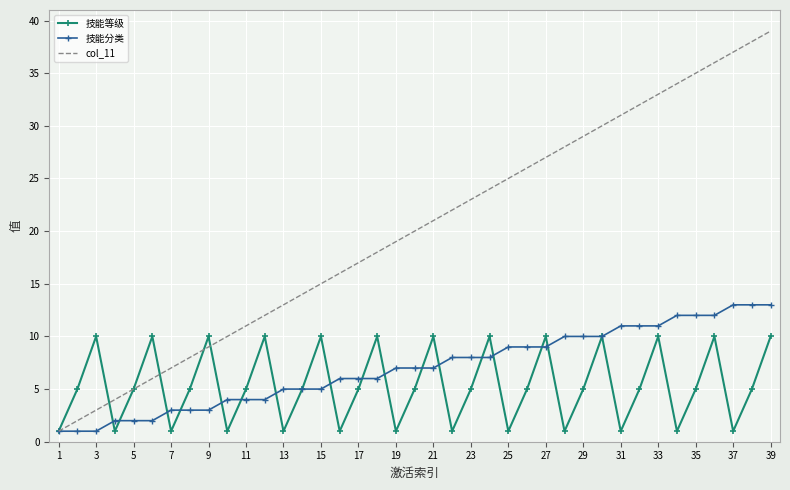

List the series in order of their peak value, lowest first.

技能等级, 技能分类, col_11